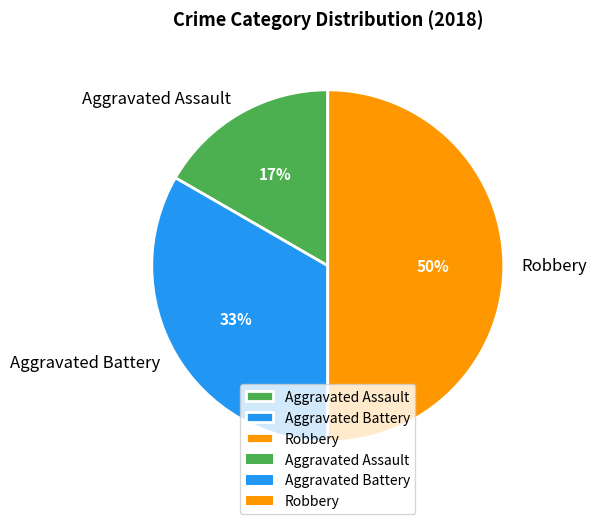

Between Aggravated Assault and Robbery, which is larger?

Robbery